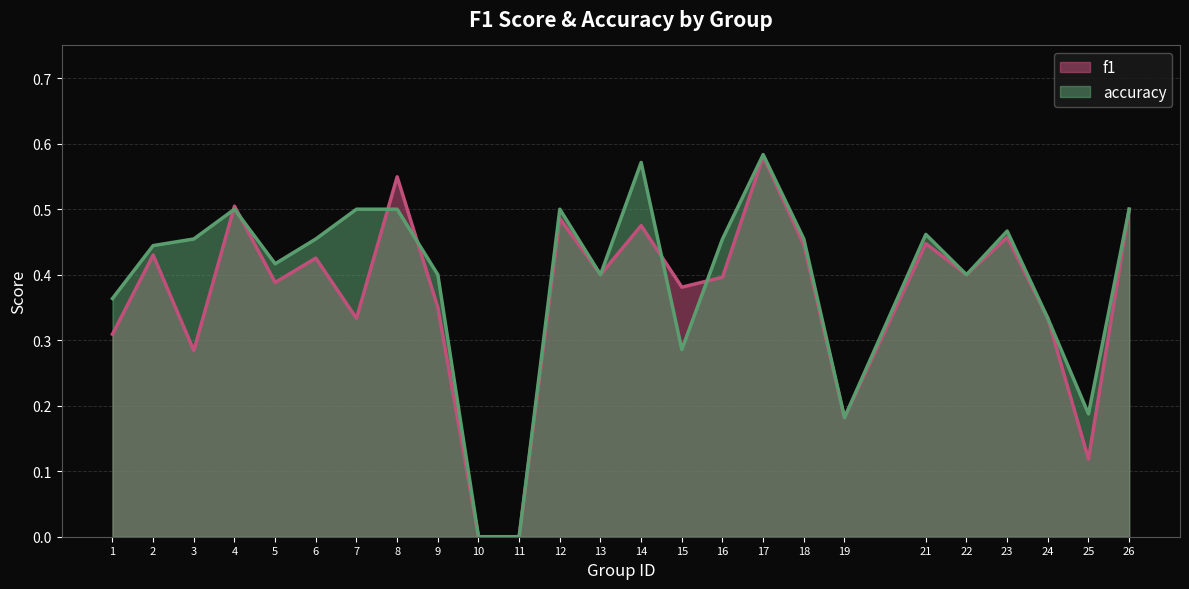

List the labels in order of accuracy value, largest first.

17, 14, 4, 7, 8, 12, 26, 23, 21, 3, 6, 16, 18, 2, 5, 9, 13, 22, 1, 24, 15, 25, 19, 10, 11